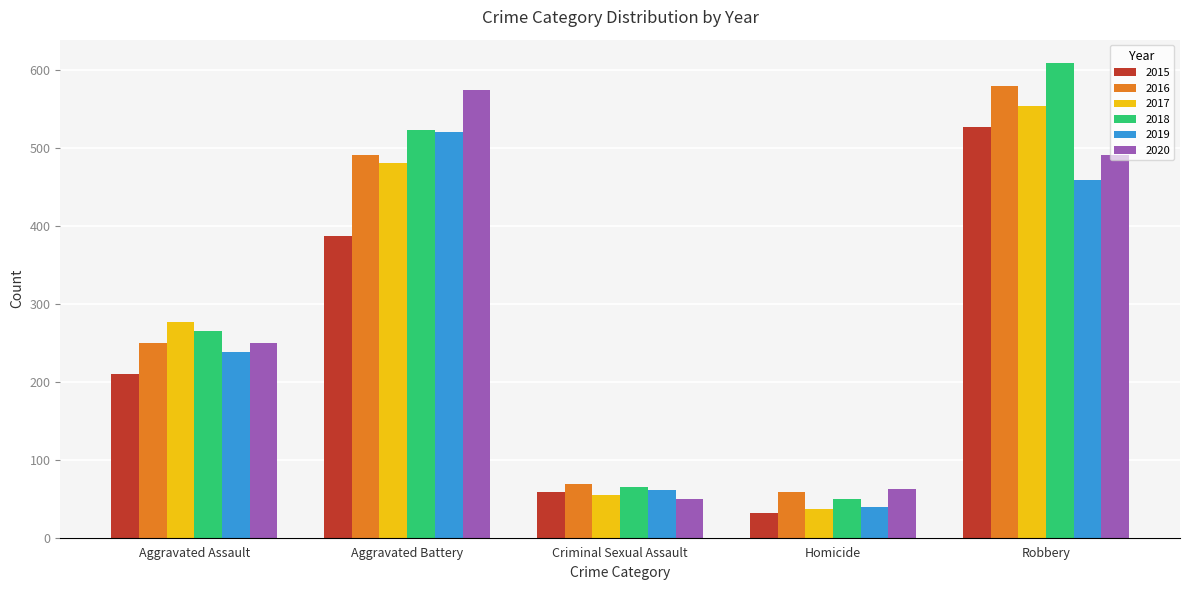

Is it true that 2019 equals 458 at Robbery?

True